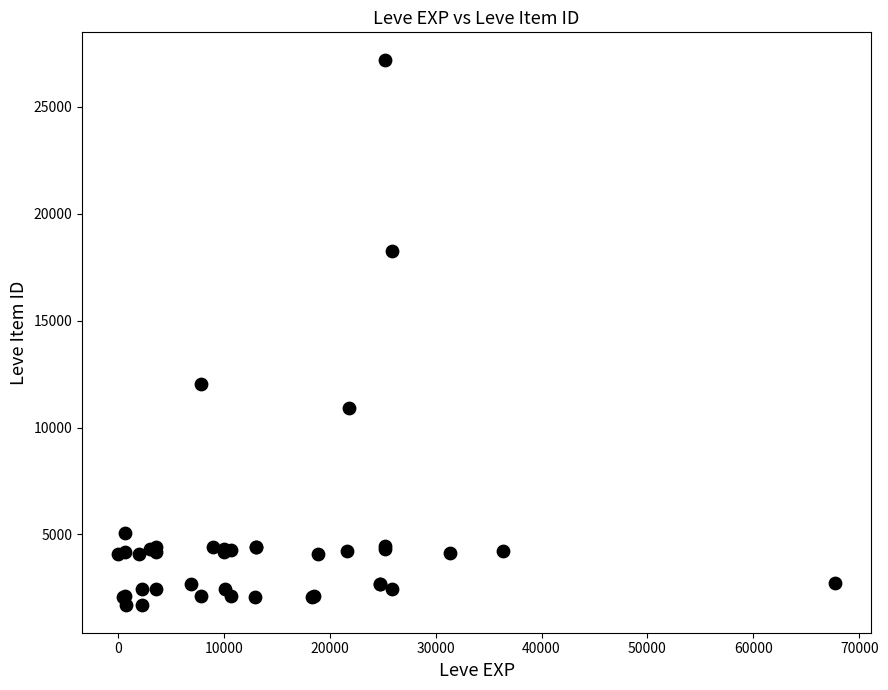

What Y value in the scatter plot is closest to 14448?

12018